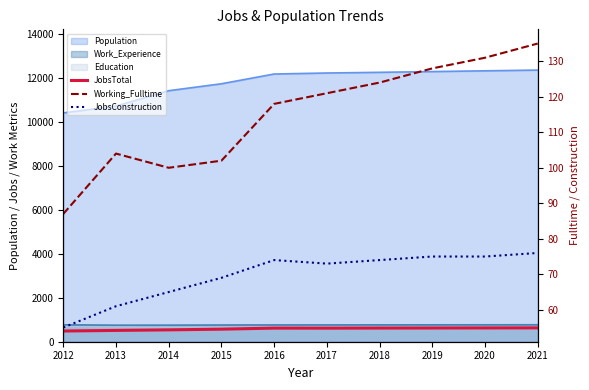

Between 2016 and 2017, which is larger?

2016